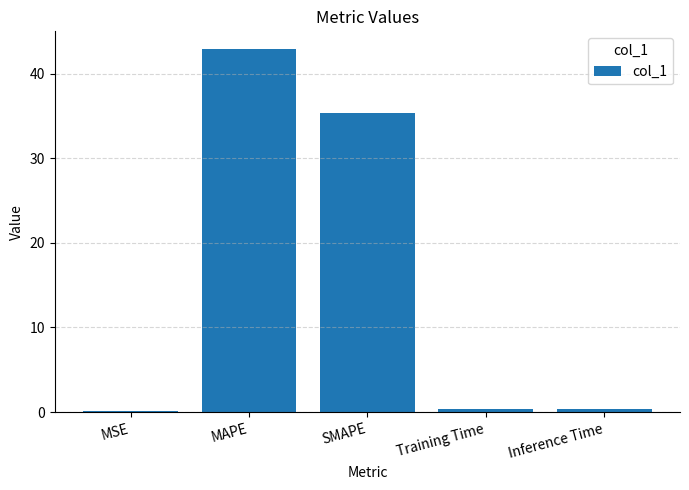

Reading left to right, transcribe all the data shown in this chart.

MSE=0.1	MAPE=42.9	SMAPE=35.3	Training Time=0.4	Inference Time=0.4